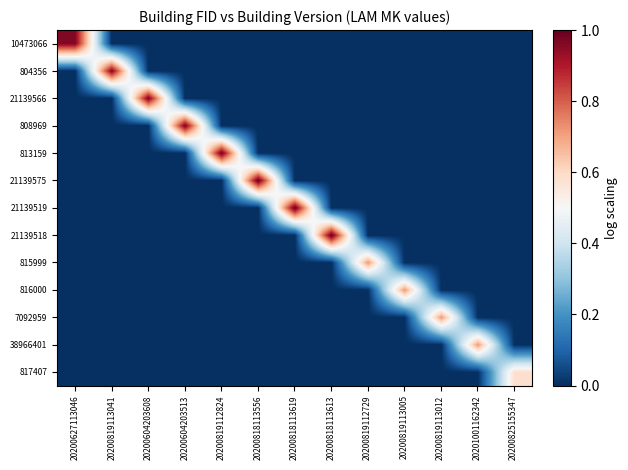

Reading right to left, extract all data points from this chart.

10473066: 20200825155347=0.0	20201001162342=0.0	20200819113012=0.0	20200819113005=0.0	20200819112729=0.0	20200818113613=0.0	20200818113619=0.0	20200818113556=0.0	20200819112824=0.0	20200604203513=0.0	20200604203608=0.0	20200819113041=0.0	20200627113046=1.0
804356: 20200825155347=0.0	20201001162342=0.0	20200819113012=0.0	20200819113005=0.0	20200819112729=0.0	20200818113613=0.0	20200818113619=0.0	20200818113556=0.0	20200819112824=0.0	20200604203513=0.0	20200604203608=0.0	20200819113041=1.0	20200627113046=0.0
21139566: 20200825155347=0.0	20201001162342=0.0	20200819113012=0.0	20200819113005=0.0	20200819112729=0.0	20200818113613=0.0	20200818113619=0.0	20200818113556=0.0	20200819112824=0.0	20200604203513=0.0	20200604203608=1.0	20200819113041=0.0	20200627113046=0.0
808969: 20200825155347=0.0	20201001162342=0.0	20200819113012=0.0	20200819113005=0.0	20200819112729=0.0	20200818113613=0.0	20200818113619=0.0	20200818113556=0.0	20200819112824=0.0	20200604203513=1.0	20200604203608=0.0	20200819113041=0.0	20200627113046=0.0
813159: 20200825155347=0.0	20201001162342=0.0	20200819113012=0.0	20200819113005=0.0	20200819112729=0.0	20200818113613=0.0	20200818113619=0.0	20200818113556=0.0	20200819112824=1.0	20200604203513=0.0	20200604203608=0.0	20200819113041=0.0	20200627113046=0.0
21139575: 20200825155347=0.0	20201001162342=0.0	20200819113012=0.0	20200819113005=0.0	20200819112729=0.0	20200818113613=0.0	20200818113619=0.0	20200818113556=1.0	20200819112824=0.0	20200604203513=0.0	20200604203608=0.0	20200819113041=0.0	20200627113046=0.0
21139519: 20200825155347=0.0	20201001162342=0.0	20200819113012=0.0	20200819113005=0.0	20200819112729=0.0	20200818113613=0.0	20200818113619=1.0	20200818113556=0.0	20200819112824=0.0	20200604203513=0.0	20200604203608=0.0	20200819113041=0.0	20200627113046=0.0
21139518: 20200825155347=0.0	20201001162342=0.0	20200819113012=0.0	20200819113005=0.0	20200819112729=0.0	20200818113613=1.0	20200818113619=0.0	20200818113556=0.0	20200819112824=0.0	20200604203513=0.0	20200604203608=0.0	20200819113041=0.0	20200627113046=0.0
815999: 20200825155347=0.0	20201001162342=0.0	20200819113012=0.0	20200819113005=0.0	20200819112729=0.7	20200818113613=0.0	20200818113619=0.0	20200818113556=0.0	20200819112824=0.0	20200604203513=0.0	20200604203608=0.0	20200819113041=0.0	20200627113046=0.0
816000: 20200825155347=0.0	20201001162342=0.0	20200819113012=0.0	20200819113005=0.7	20200819112729=0.0	20200818113613=0.0	20200818113619=0.0	20200818113556=0.0	20200819112824=0.0	20200604203513=0.0	20200604203608=0.0	20200819113041=0.0	20200627113046=0.0
7092959: 20200825155347=0.0	20201001162342=0.0	20200819113012=0.7	20200819113005=0.0	20200819112729=0.0	20200818113613=0.0	20200818113619=0.0	20200818113556=0.0	20200819112824=0.0	20200604203513=0.0	20200604203608=0.0	20200819113041=0.0	20200627113046=0.0
38966401: 20200825155347=0.0	20201001162342=0.7	20200819113012=0.0	20200819113005=0.0	20200819112729=0.0	20200818113613=0.0	20200818113619=0.0	20200818113556=0.0	20200819112824=0.0	20200604203513=0.0	20200604203608=0.0	20200819113041=0.0	20200627113046=0.0
817407: 20200825155347=0.6	20201001162342=0.0	20200819113012=0.0	20200819113005=0.0	20200819112729=0.0	20200818113613=0.0	20200818113619=0.0	20200818113556=0.0	20200819112824=0.0	20200604203513=0.0	20200604203608=0.0	20200819113041=0.0	20200627113046=0.0